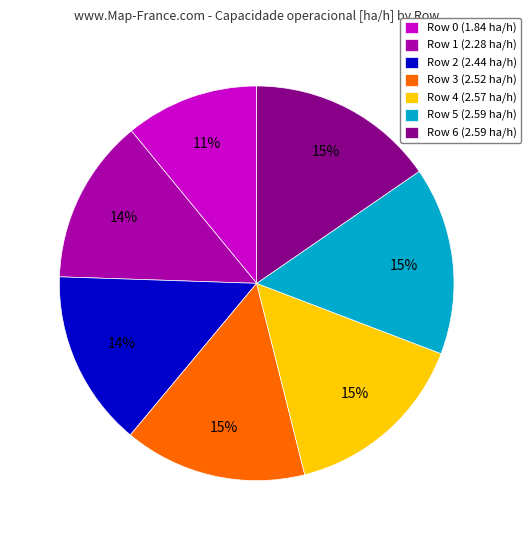

What percentage is the Row 0 slice, to the nearest percent?

11%